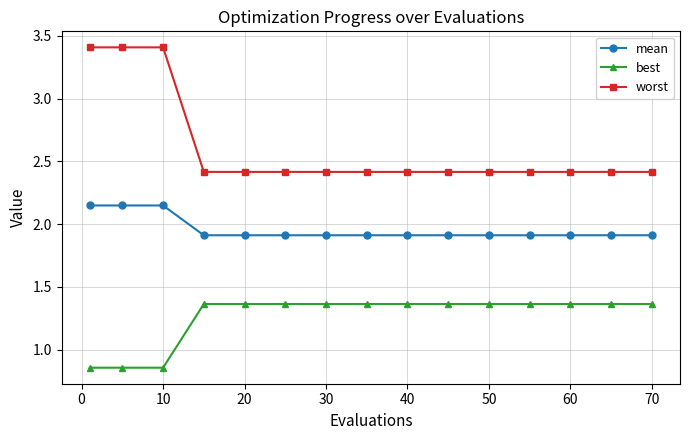

How many distinct data groups are displayed?

3